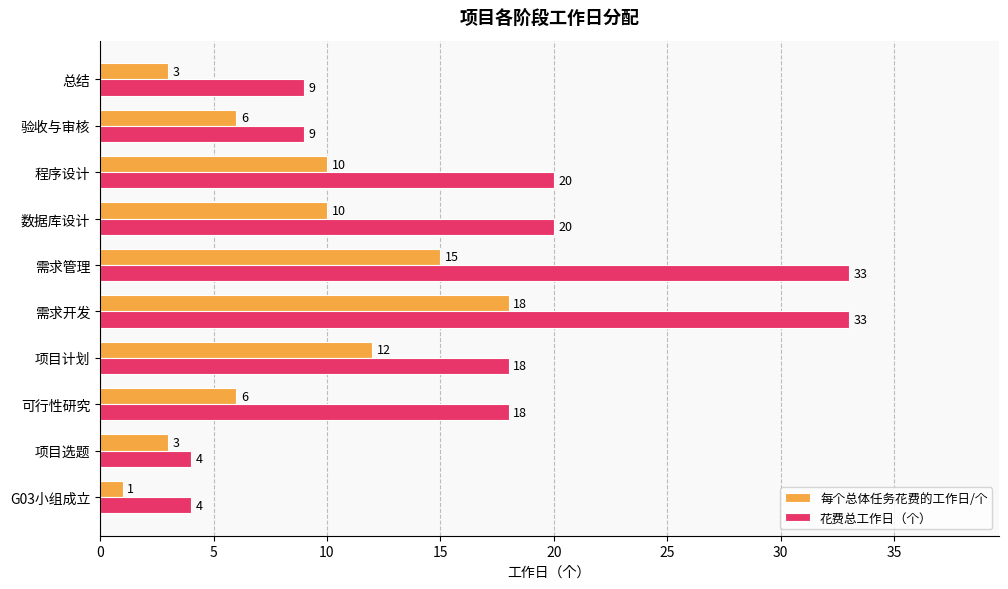

What is the average value of the 每个总体任务花费的工作日/个 series?

8